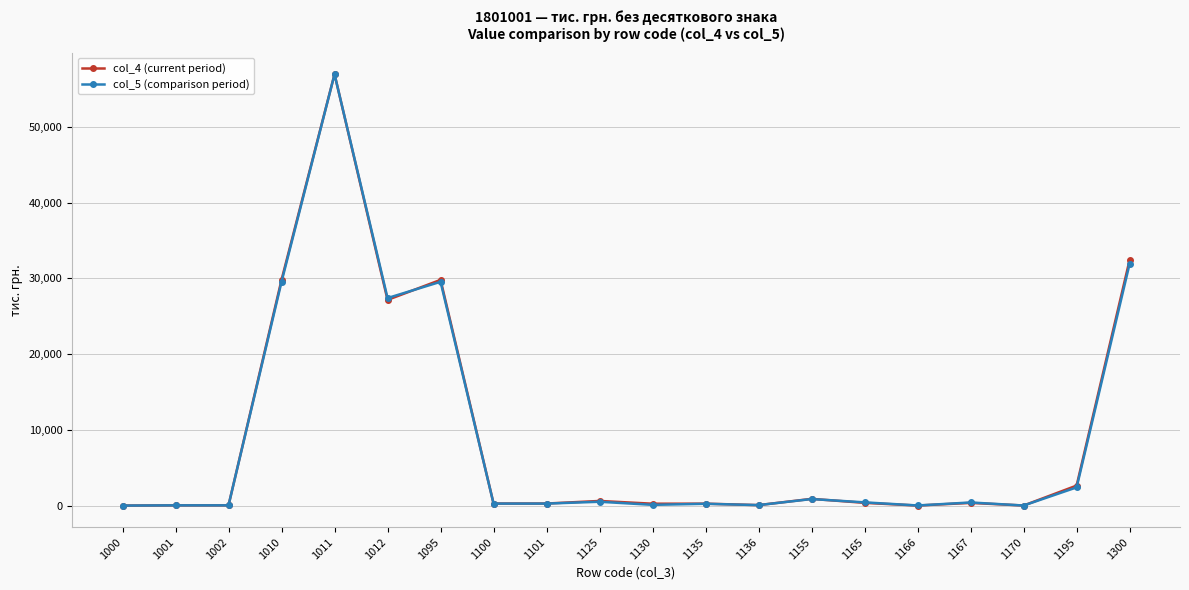

What is the greatest value displayed?

56978